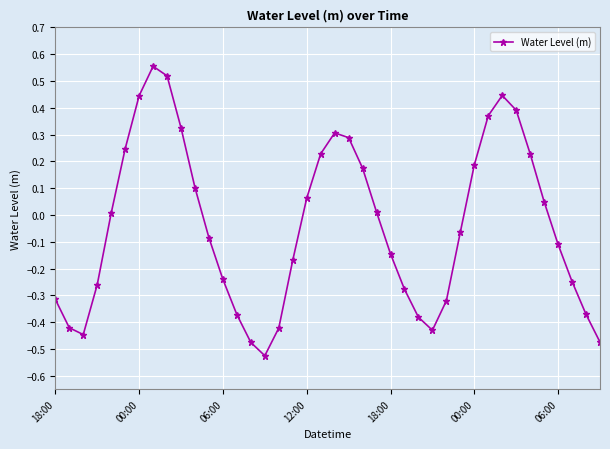

How many points are lower than both their immediate neighbors (excluding endpoints)?

3